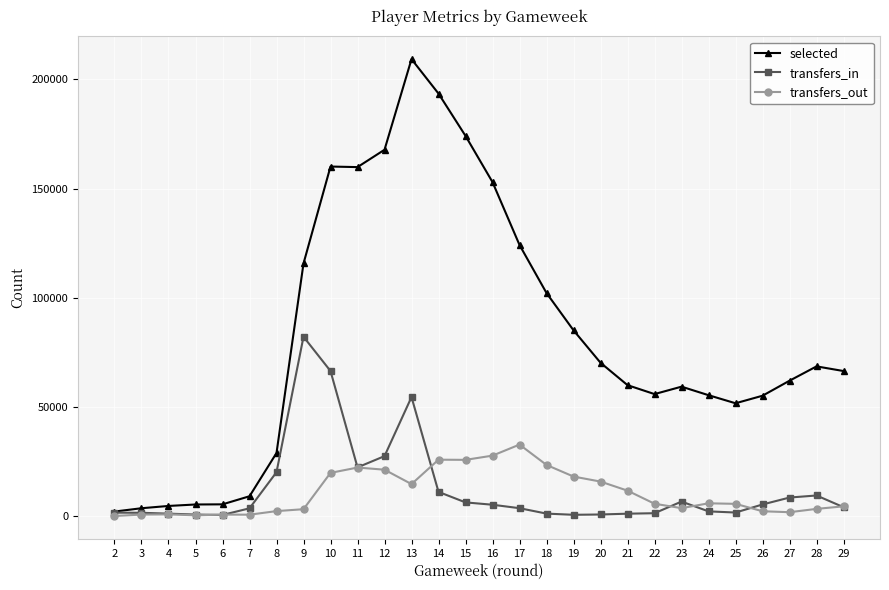

What is the value of the selected point at the 20th from the left?

60085